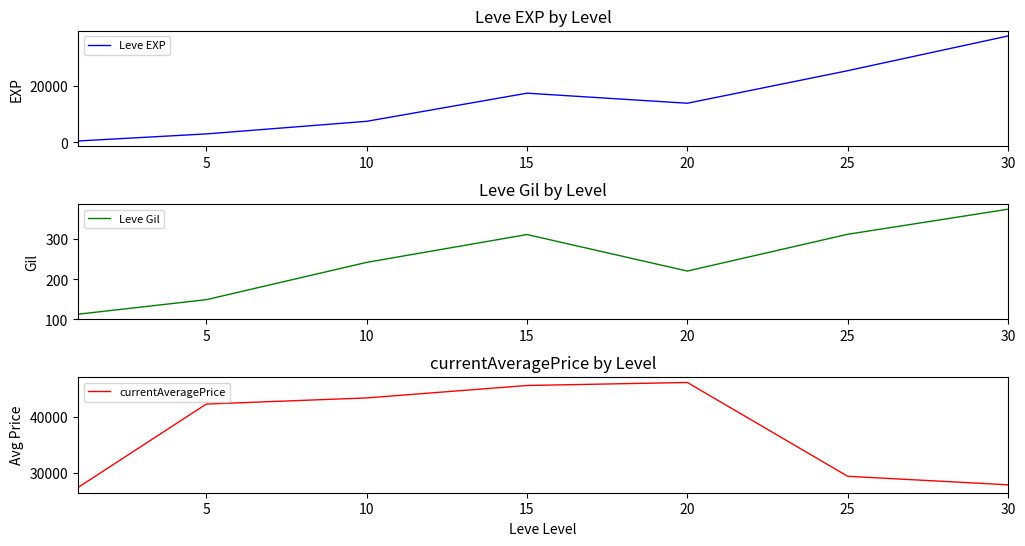

How many lines are shown in the chart?

3